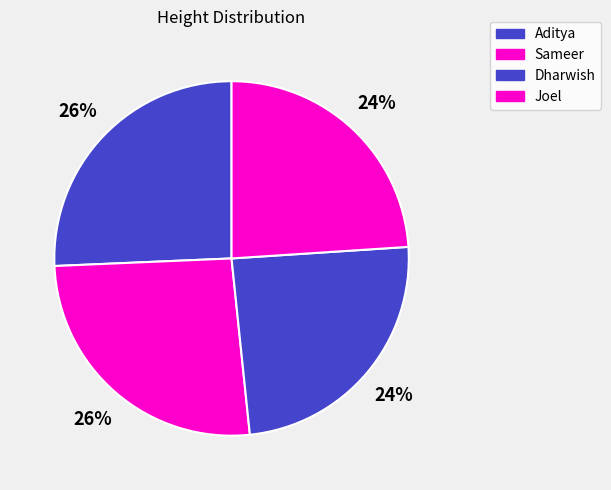

How many segments does this pie chart have?

4